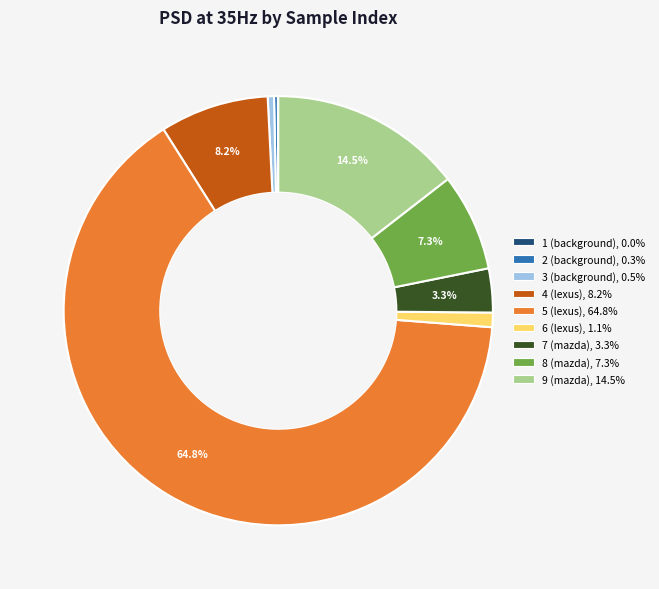

The 6 (lexus) slice represents 11% of the pie. True or false?

False